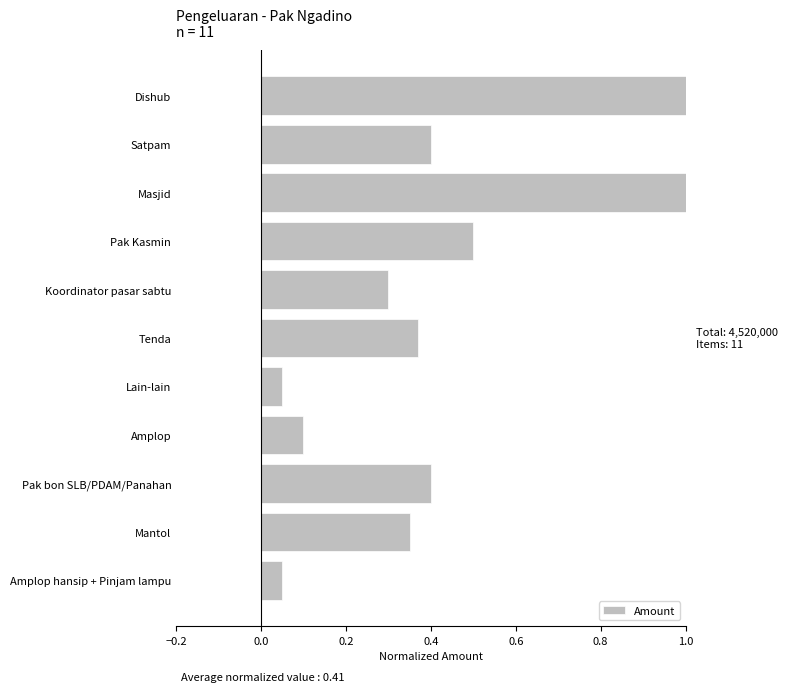

What is the label of the 9th bar from the top?

Pak bon SLB/PDAM/Panahan